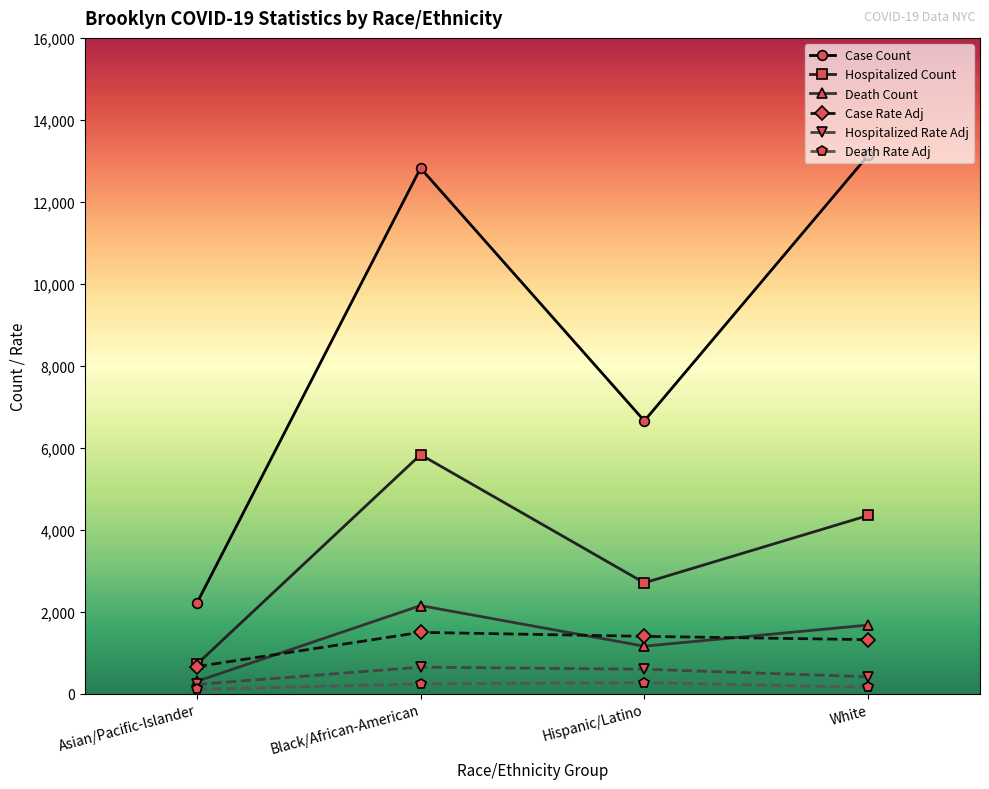

True or false: Death Count has a value of 2713.6 at White.

False